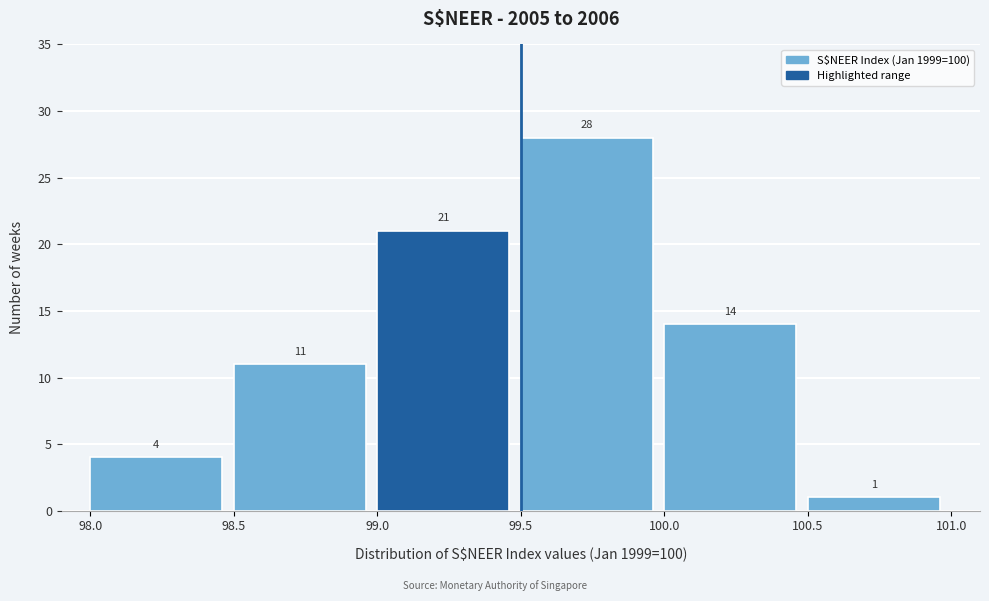

Reading left to right, list every bar in this chart as the range it spans on the x-axis followed by its height.

98.0 to 98.5: 4
98.5 to 99.0: 11
99.0 to 99.5: 21
99.5 to 100.0: 28
100.0 to 100.5: 14
100.5 to 101.0: 1